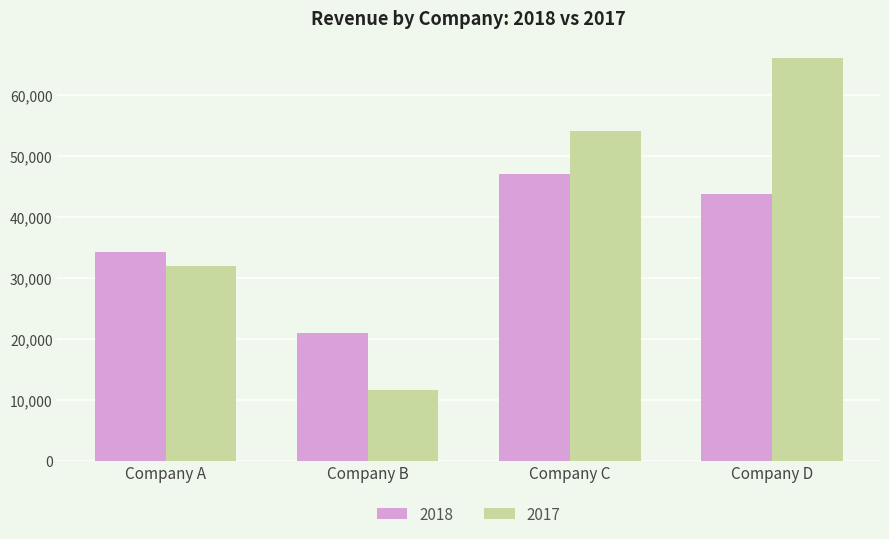

Reading left to right, transcribe all the data shown in this chart.

2018: 34196	20898	46994	43695
2017: 31955	11598	53963	65965